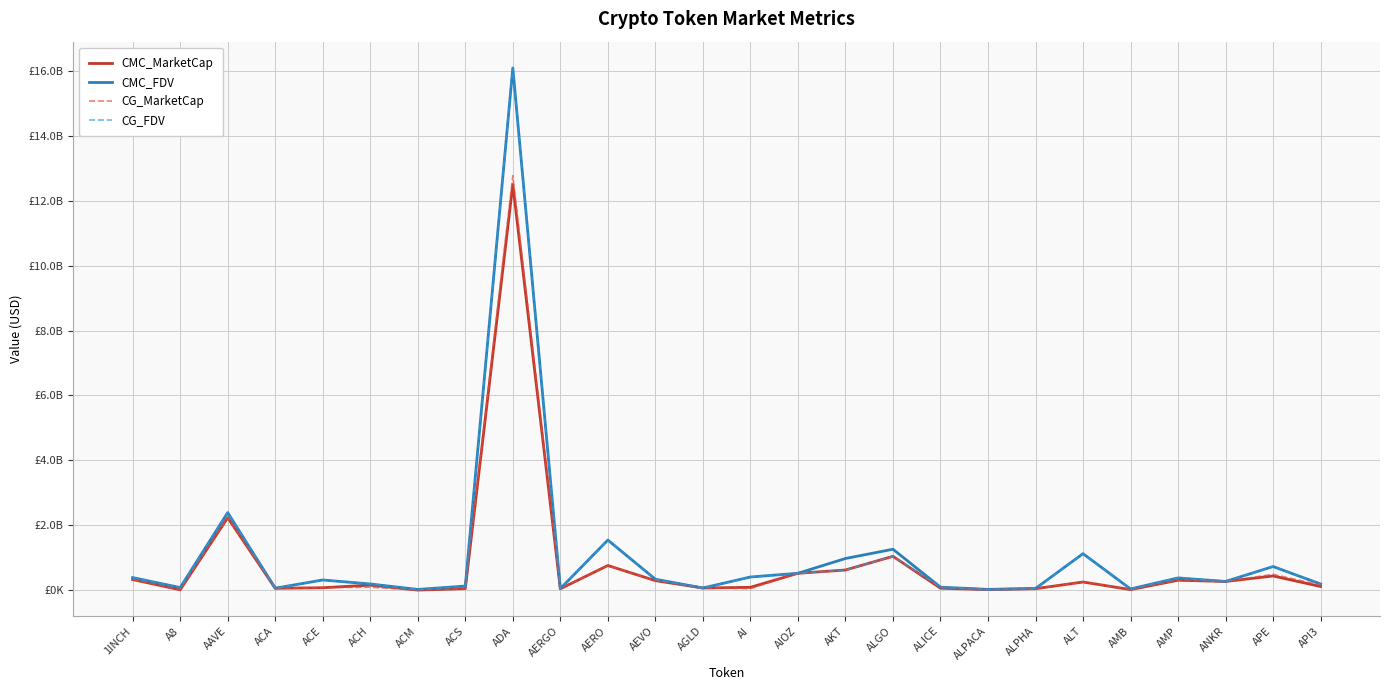

Rank the series at ALT from lowest to highest value.

CMC_MarketCap, CG_MarketCap, CG_FDV, CMC_FDV